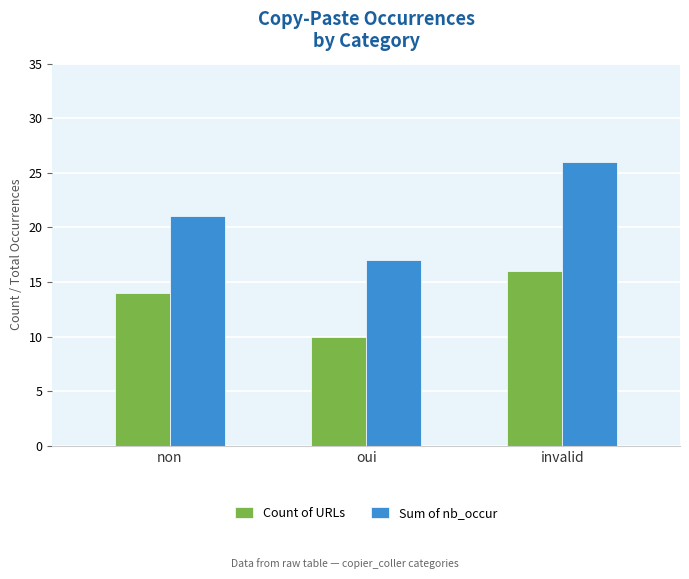

What is the maximum value for Sum of nb_occur?

26